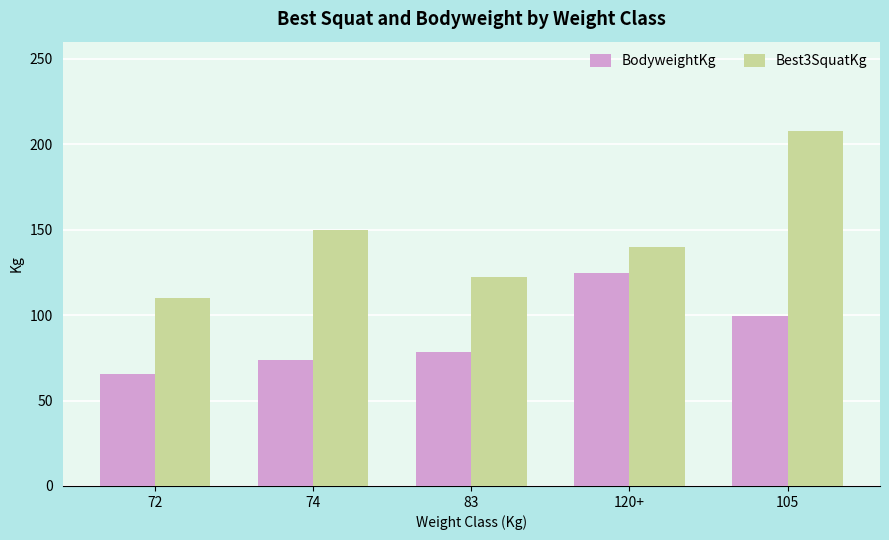

Which category has the lowest value in the Best3SquatKg series?

72